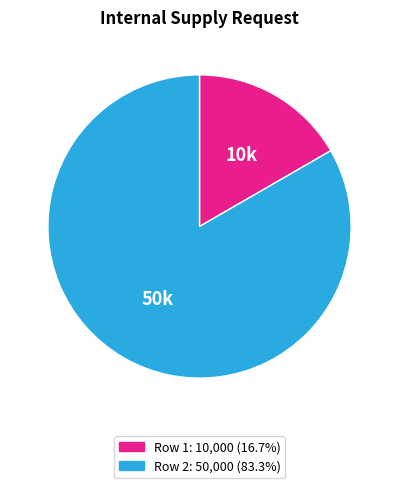

Is there a majority slice in this chart?

Yes